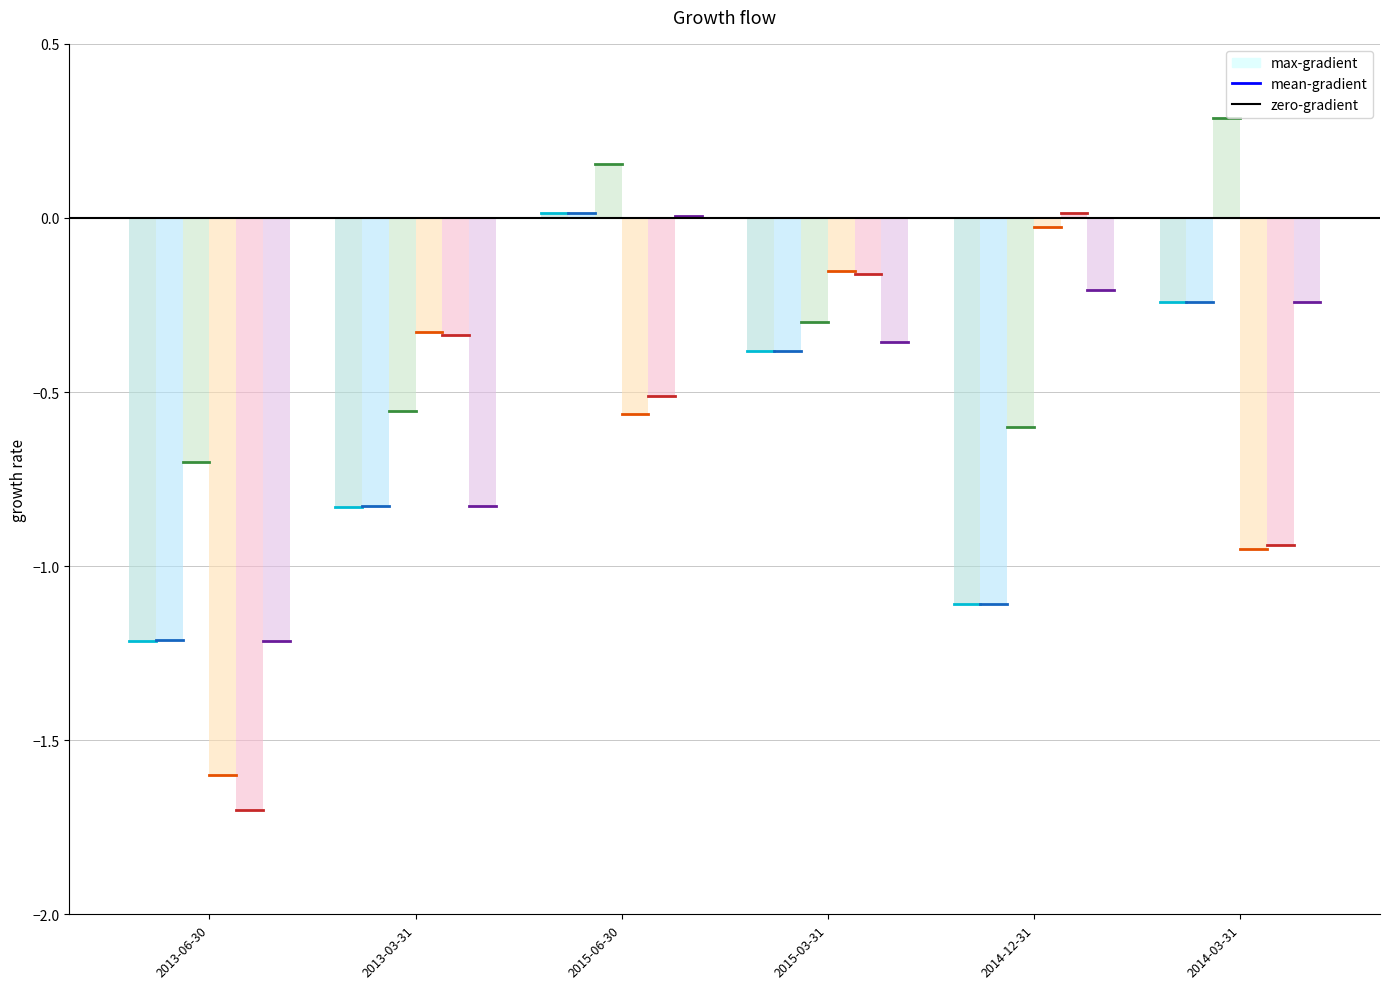

Does the chart contain stacked bars?

No